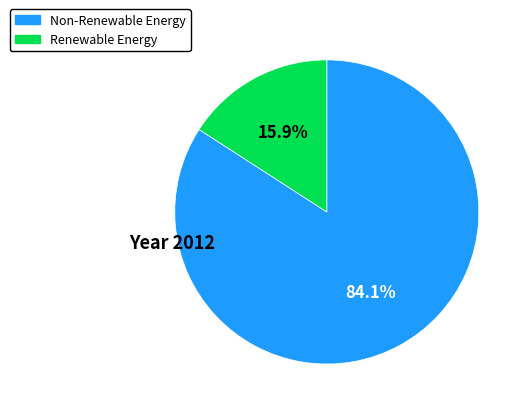

Rank the categories by value from highest to lowest.

Non-Renewable Energy, Renewable Energy